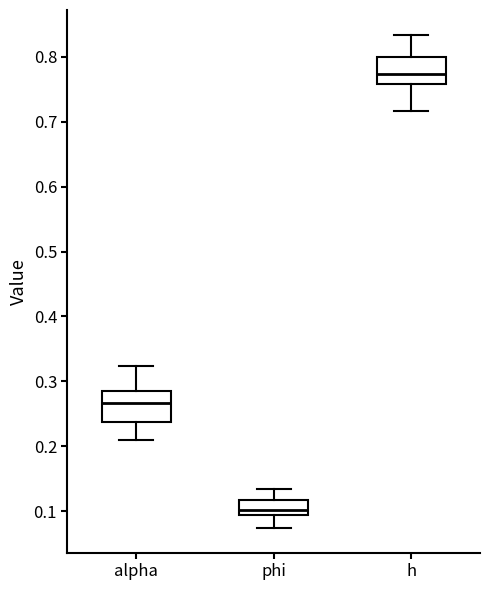

Reading left to right, read every box against the y-axis: the position of its median line, the range the box covers, and the ends of its whiskers. The values are not printed on the chart, so give them approximately, as read against the axis.

alpha: median 0.27, box 0.24 to 0.28, whiskers 0.21 to 0.32
phi: median 0.10 (just above the box's lower edge), box 0.10 to 0.12, whiskers 0.07 to 0.13
h: median 0.77, box 0.76 to 0.80, whiskers 0.72 to 0.83